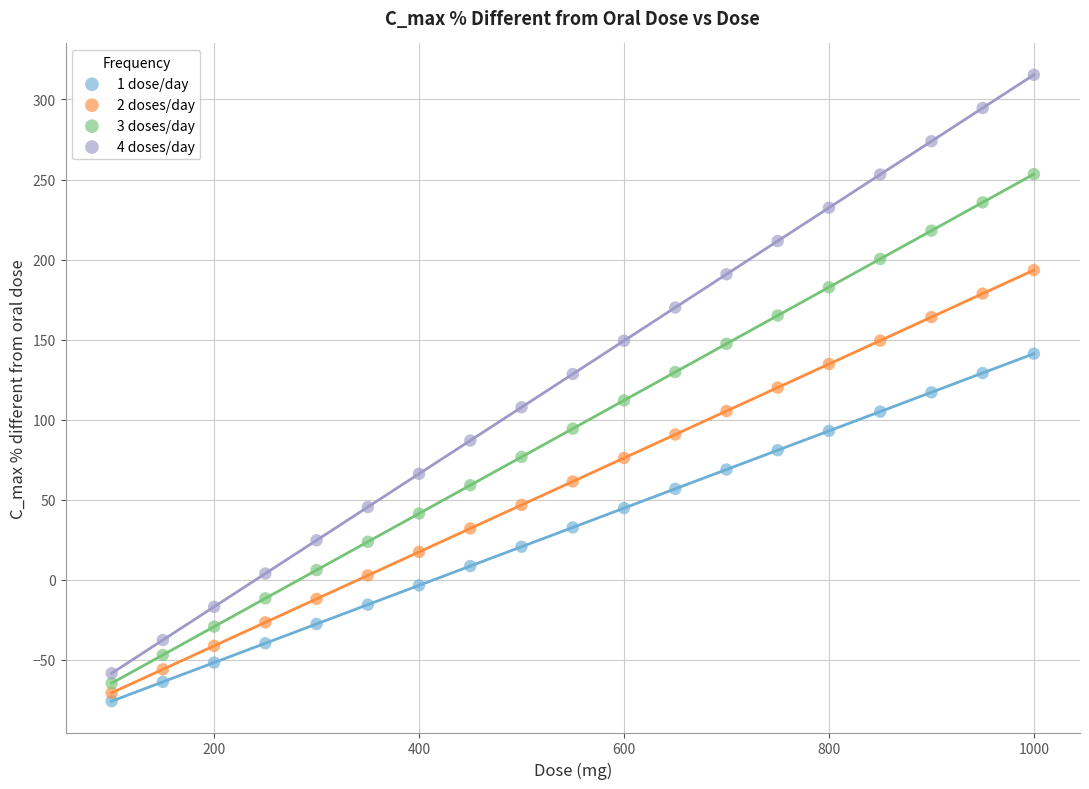

Which series contains the highest Y value?

4 doses/day